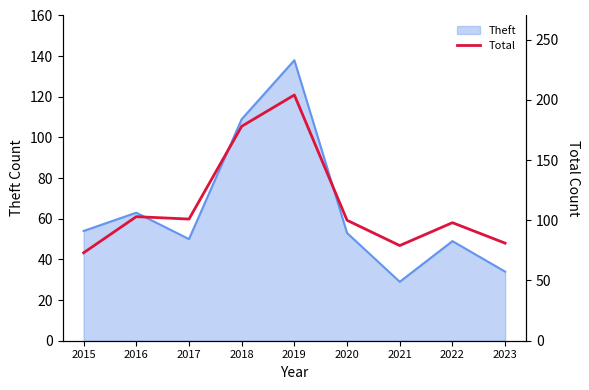

Between 2019 and 2022, which is larger?

2019